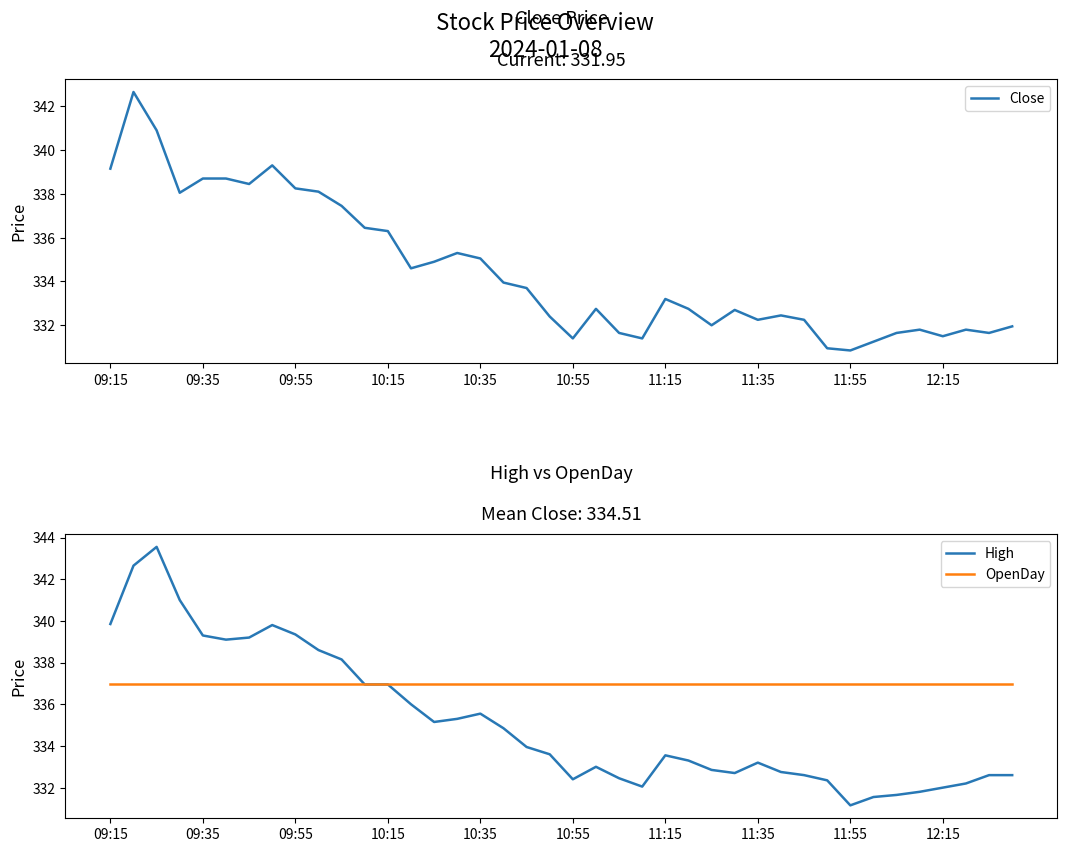

How many times do Close and OpenDay cross each other?

1